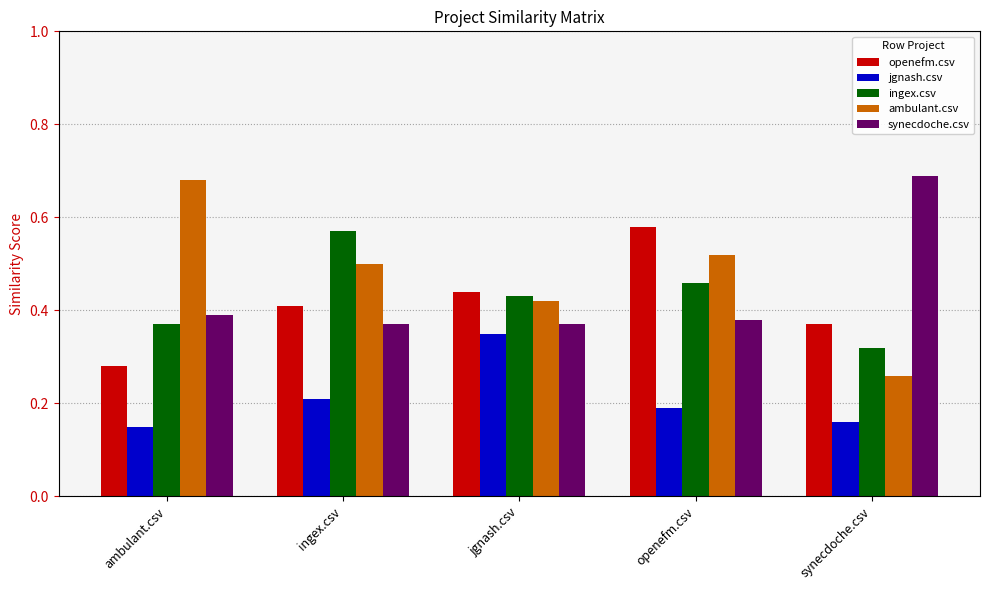

What are all the series names shown in the legend?

openefm.csv, jgnash.csv, ingex.csv, ambulant.csv, synecdoche.csv